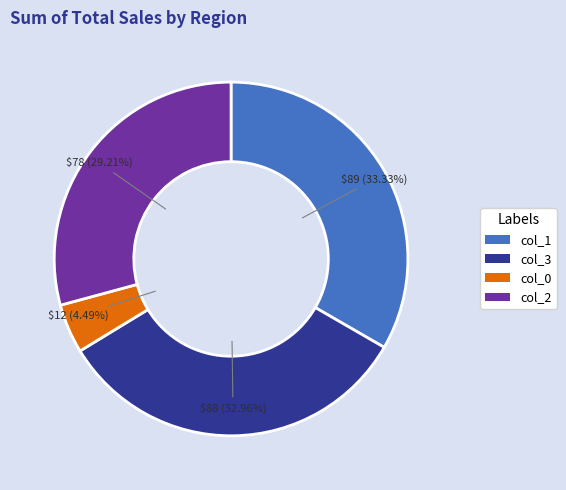

Which has a higher value, col_2 or col_0?

col_2